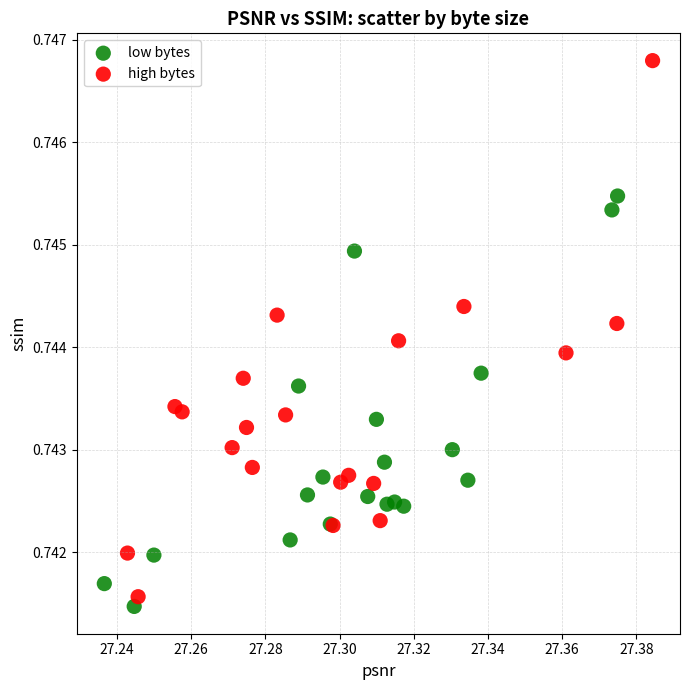

Which series contains the highest Y value?

high bytes